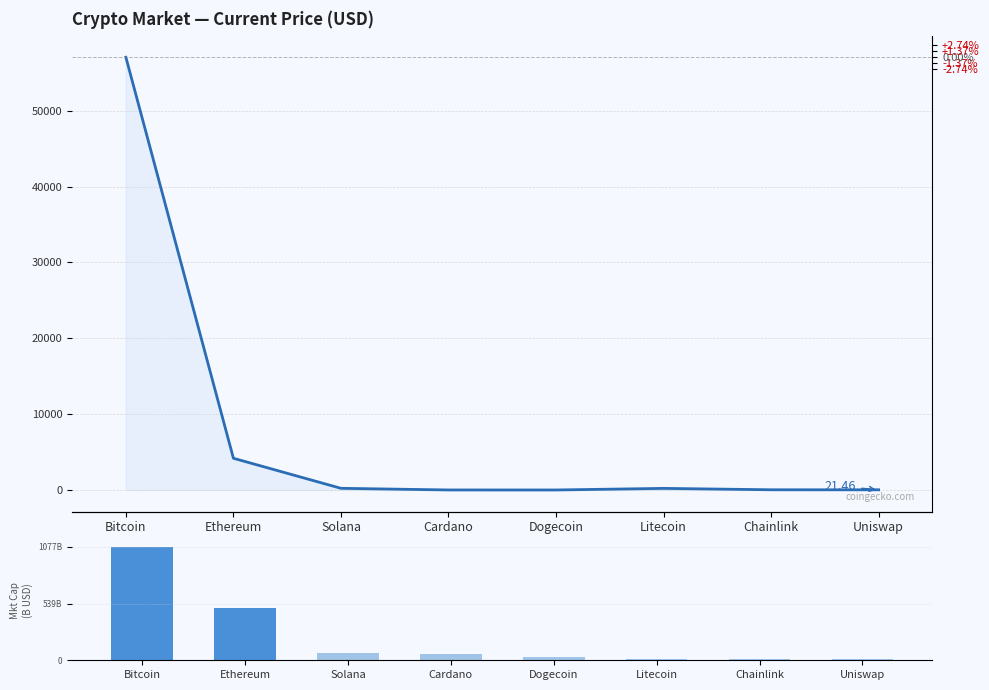

What are all the series names shown in the legend?

current_price, market_cap